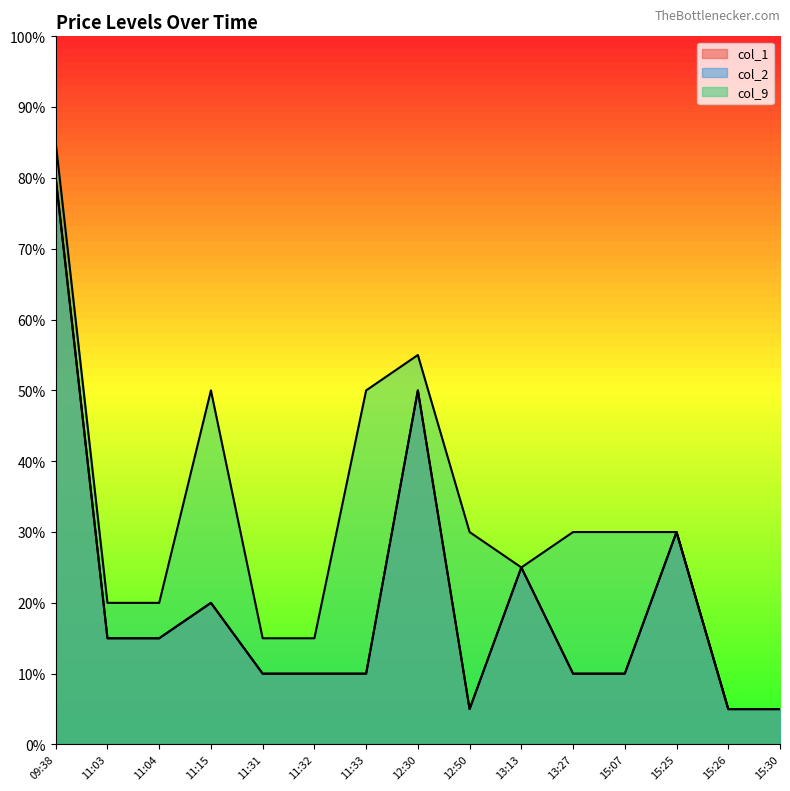

What is the value of the col_1 point at the 8th from the left?

0.5